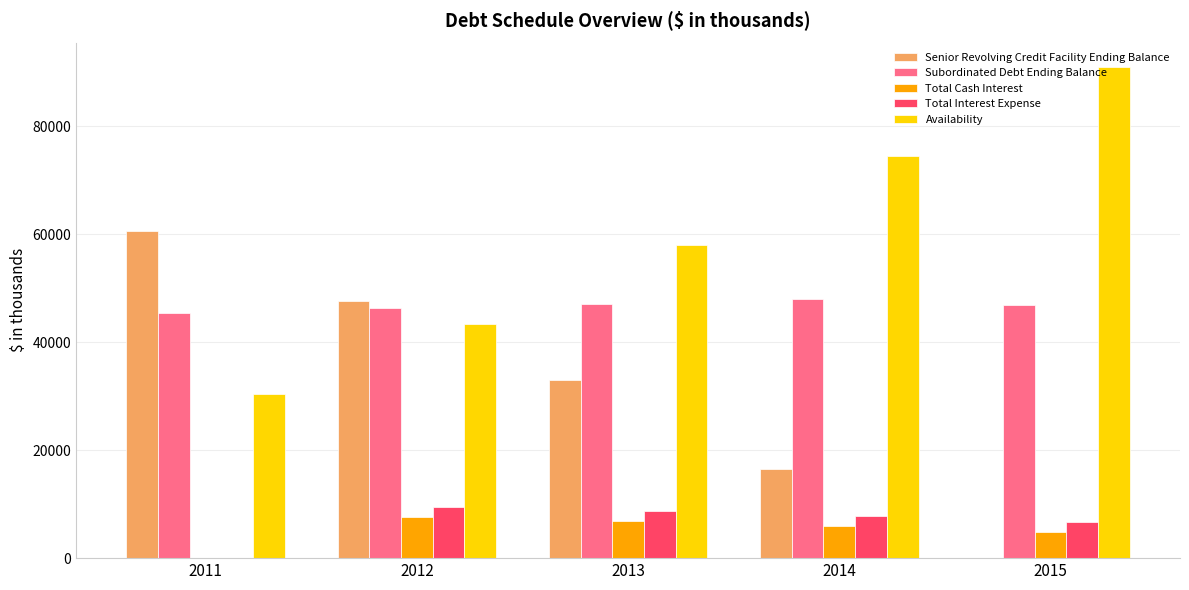

What is the sum of the Total Interest Expense values at 2015 and 2011?

6770.4